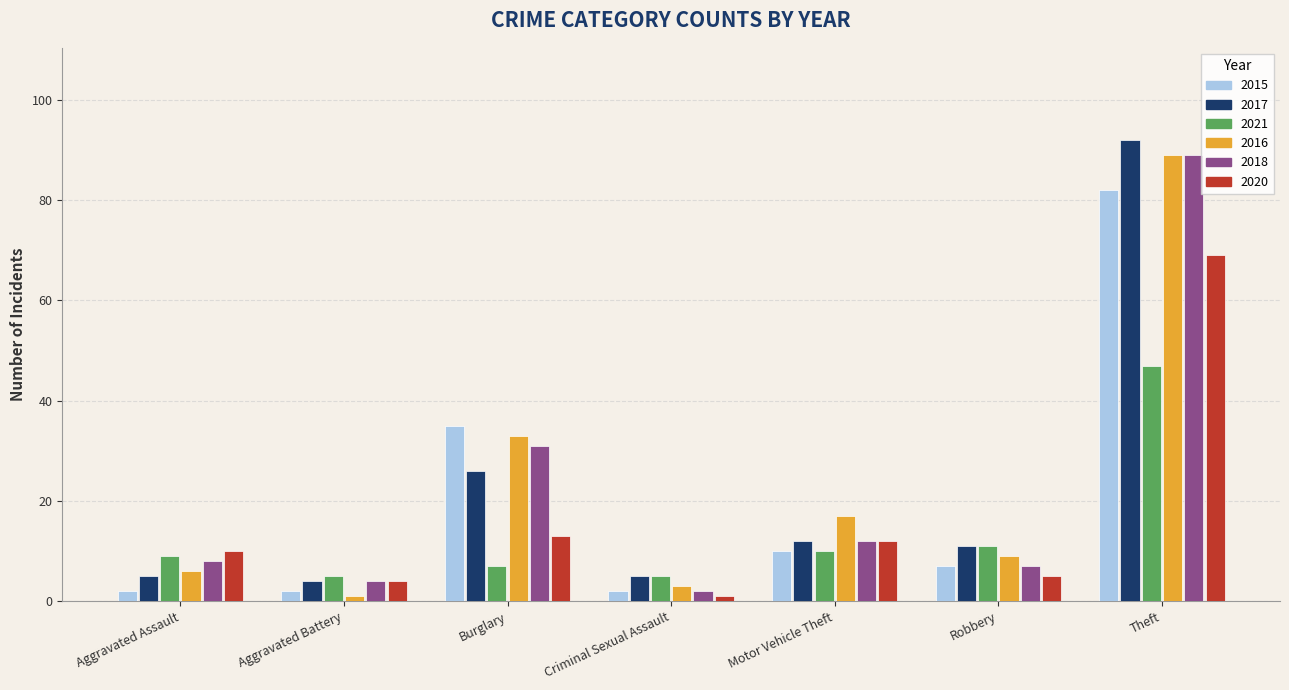

What is the label of the 2nd bar from the left?

Aggravated Battery